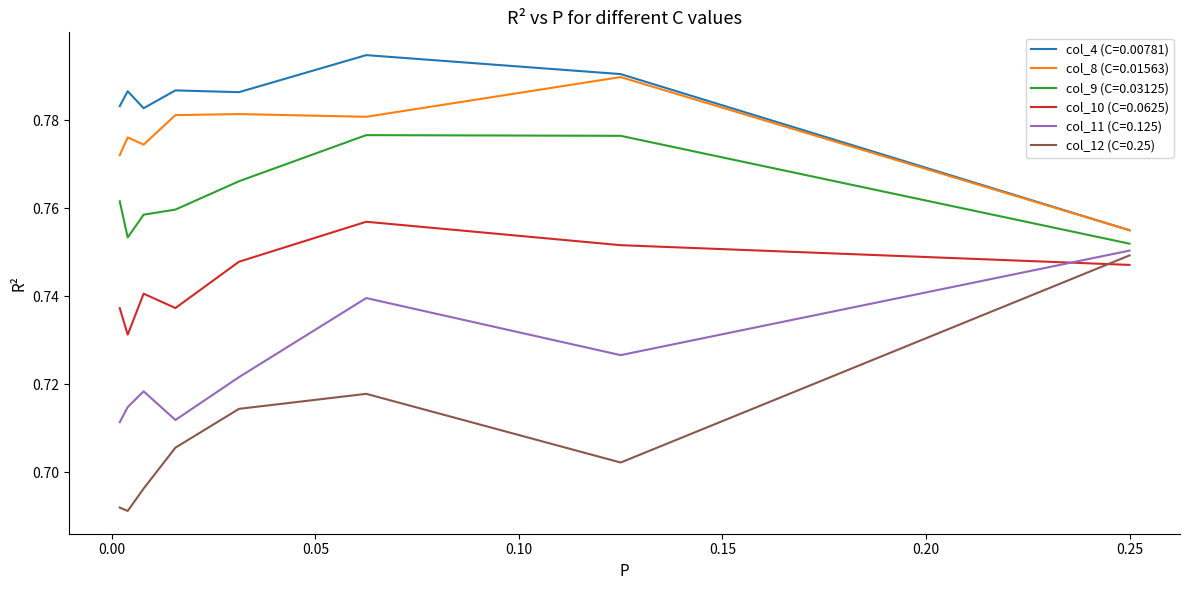

True or false: col_8 (C=0.01563) and col_12 (C=0.25) intersect in this chart.

False